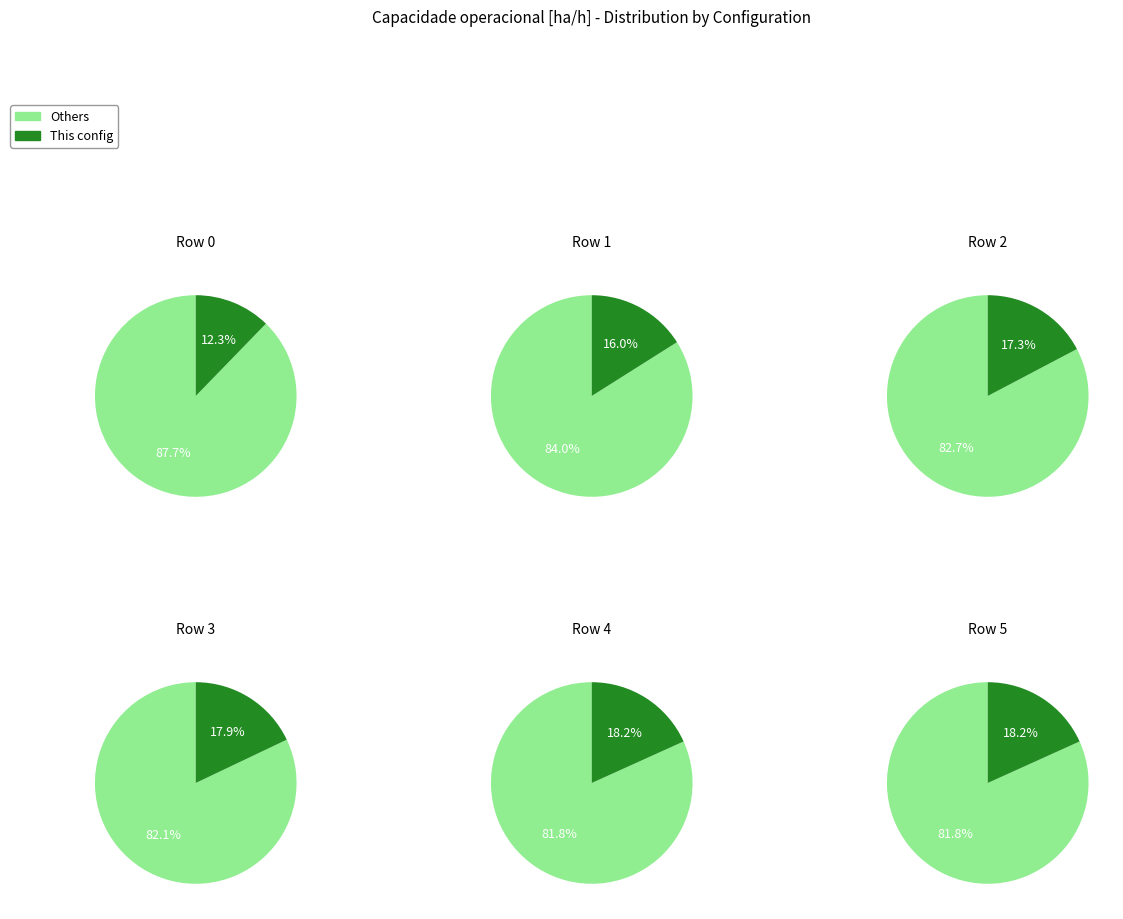

Combined, do 4 and 1 account for over 50%?

No